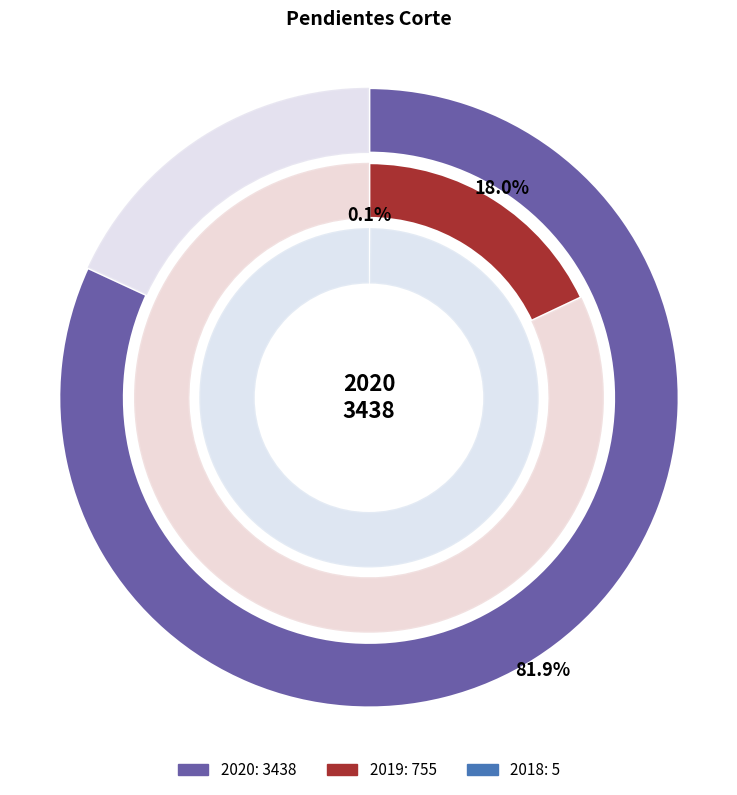

Which slice is the largest?

2020